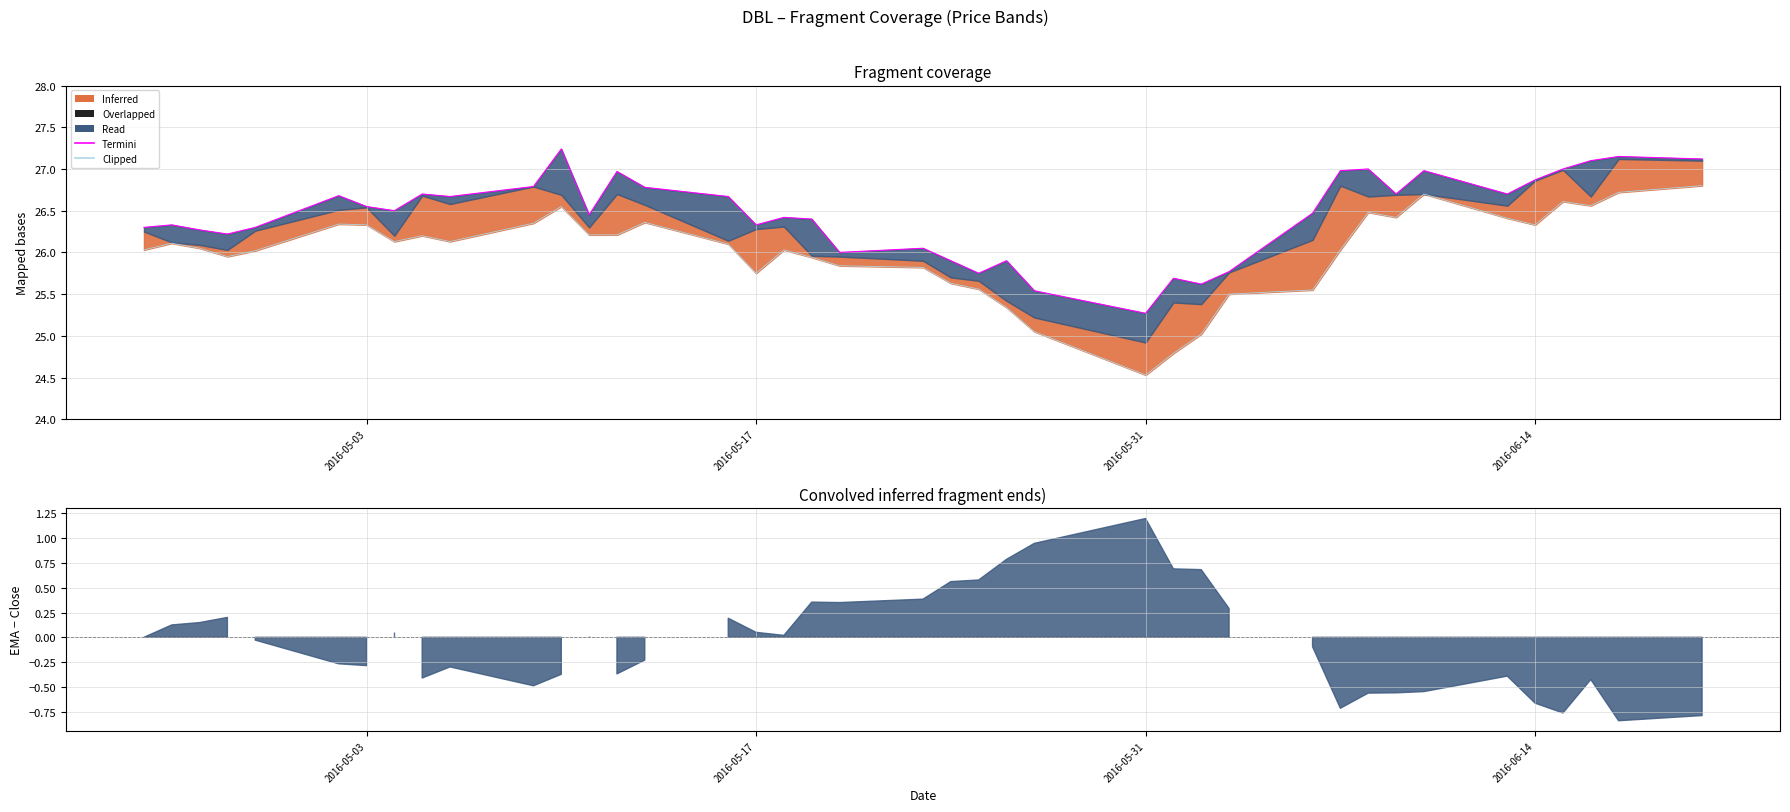

In Clipped, how many points are higher than both neighbors (excluding endpoints)?

9